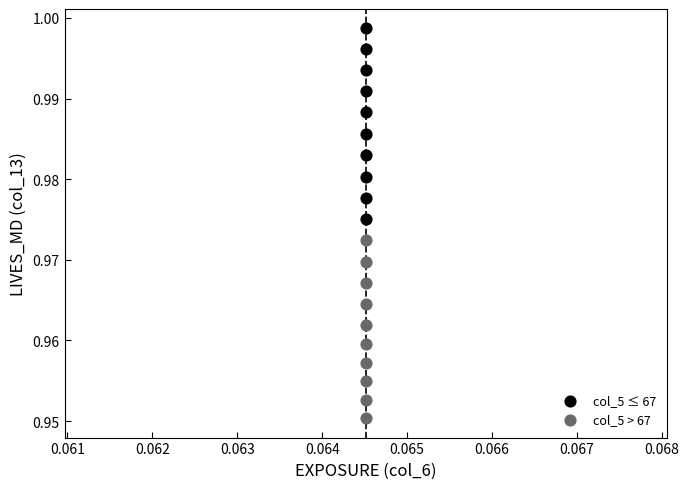

Which series reaches the minimum Y coordinate?

col_5 > 67